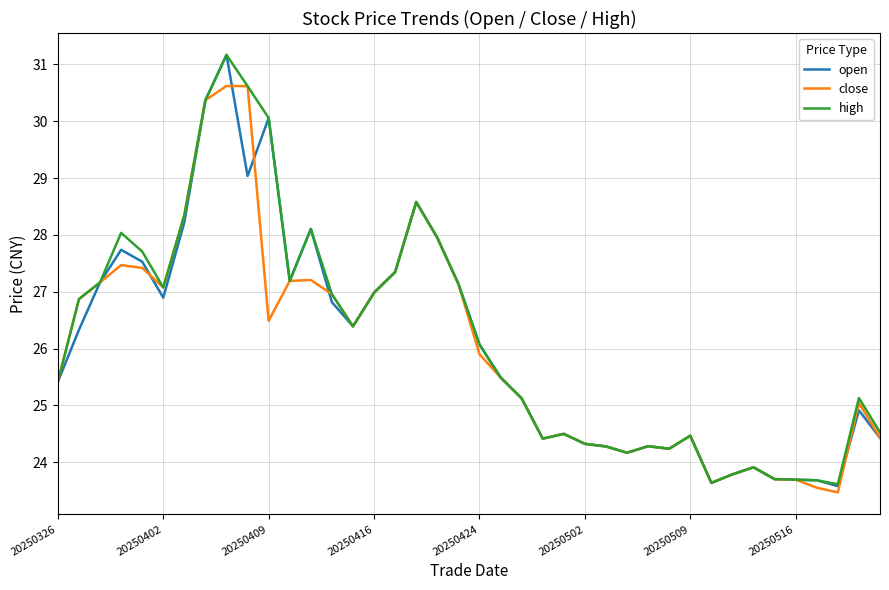

Which series has the widest spread of values?

open